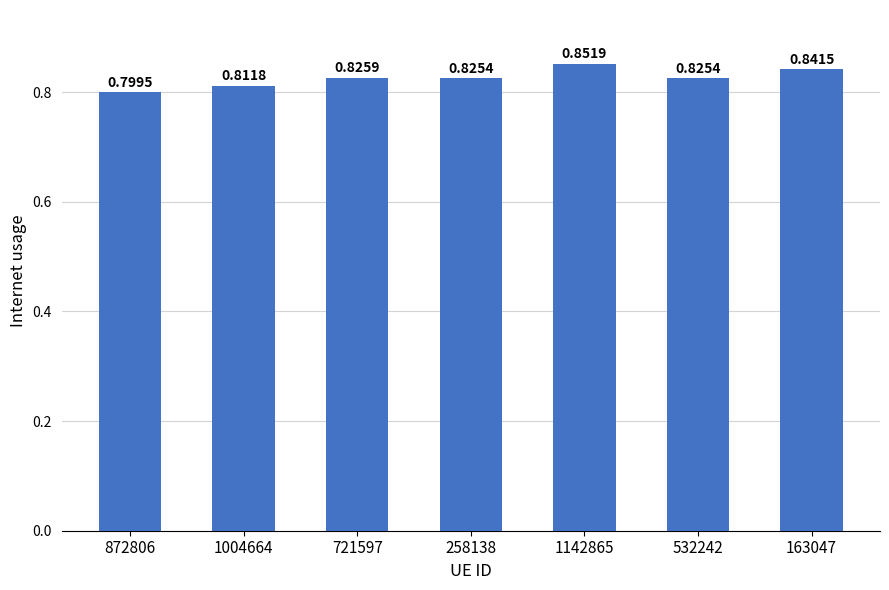

What is the label of the 1st bar from the left?

872806